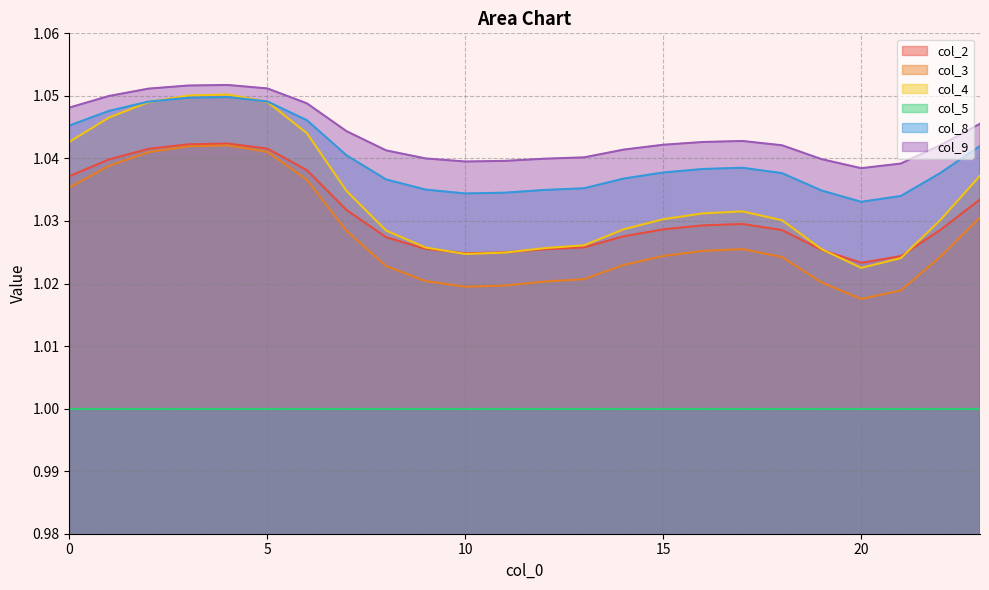

Which category has the highest value across all series?

4